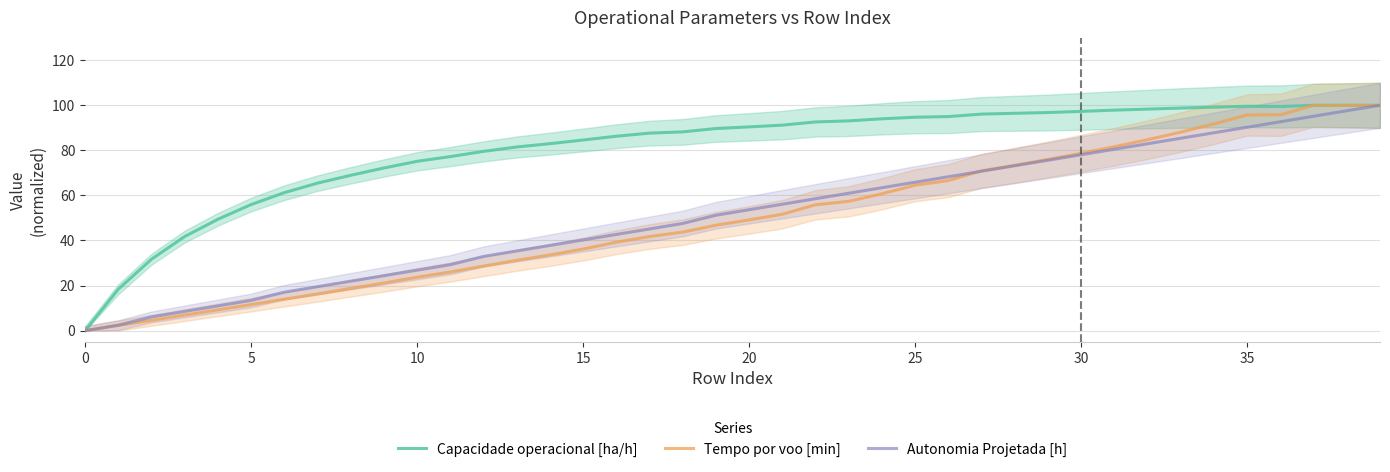

What is the maximum value for Capacidade operacional [ha/h]?

100.0